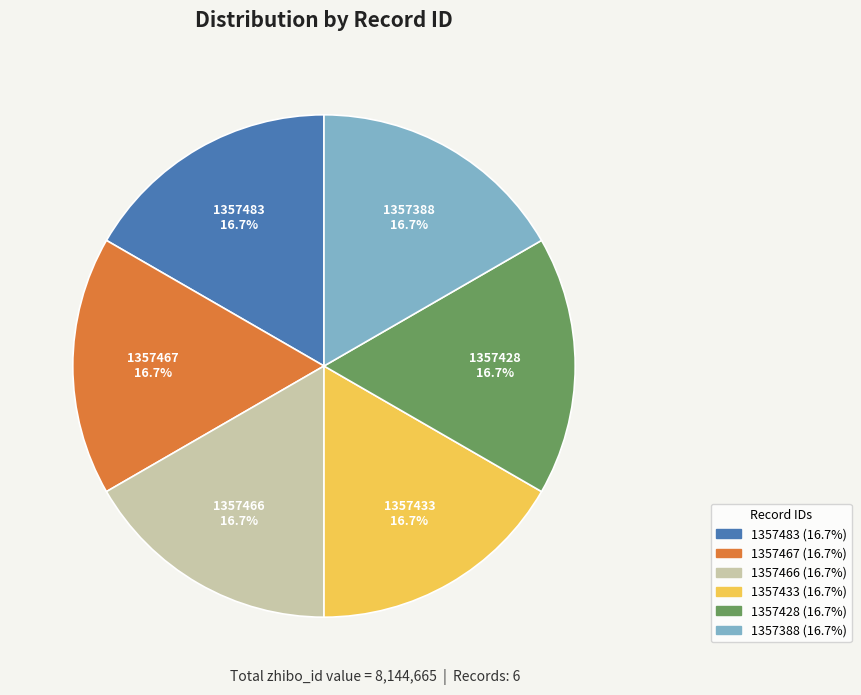

To the nearest percent, what portion does 1357433 represent?

17%